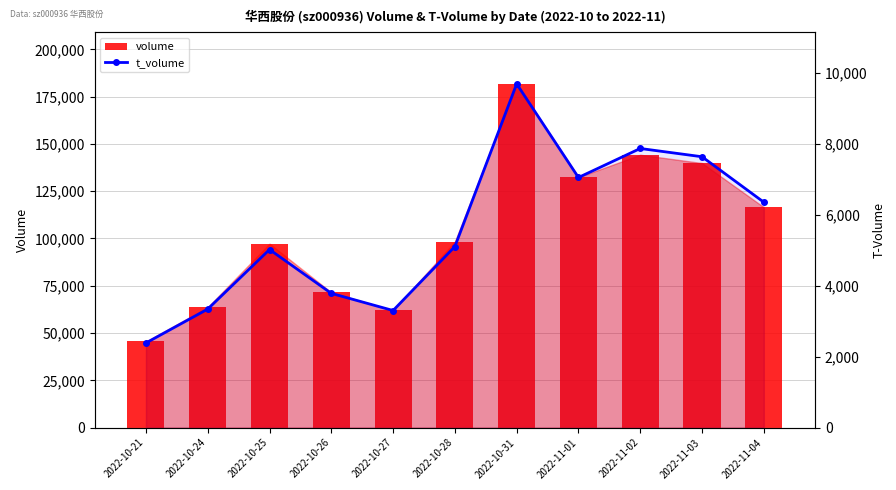

Does the chart contain stacked bars?

No